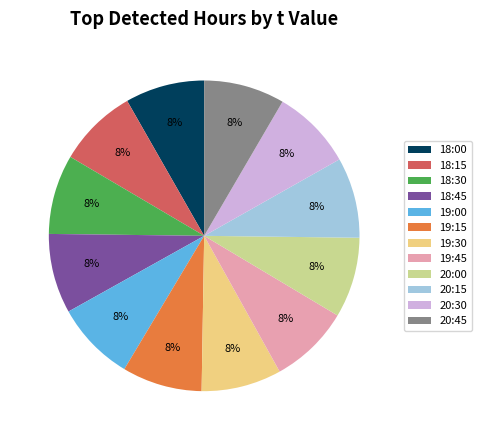

Does any single category account for the majority?

No